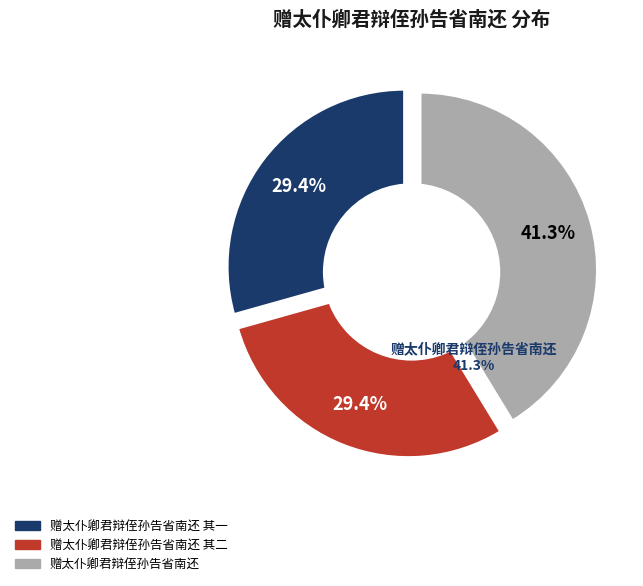

Which has a higher value, 赠太仆卿君辩侄孙告省南还 其二 or 赠太仆卿君辩侄孙告省南还 其一?

赠太仆卿君辩侄孙告省南还 其二